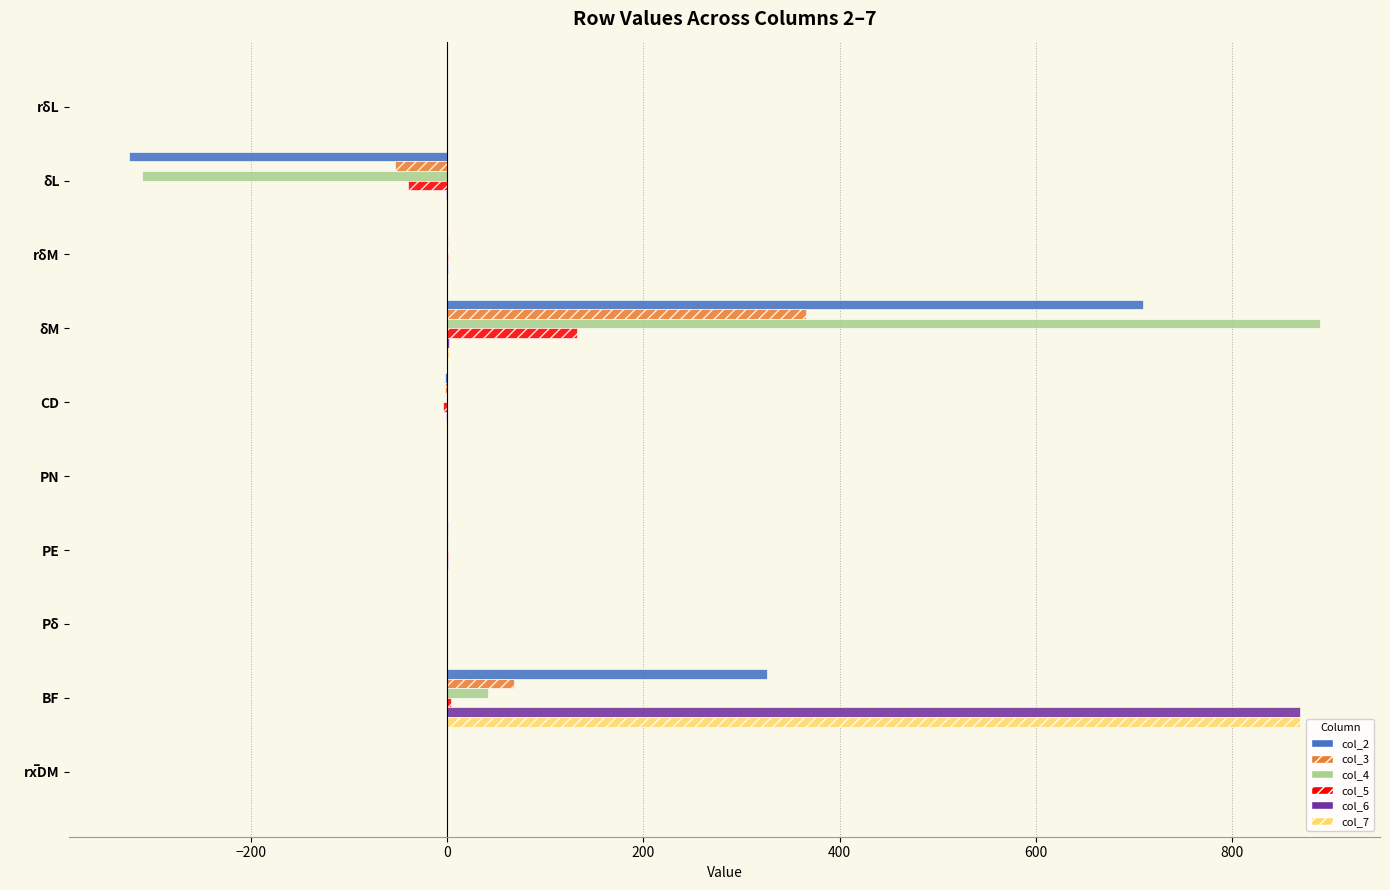

What is the sum of all col_6 values?

869.8